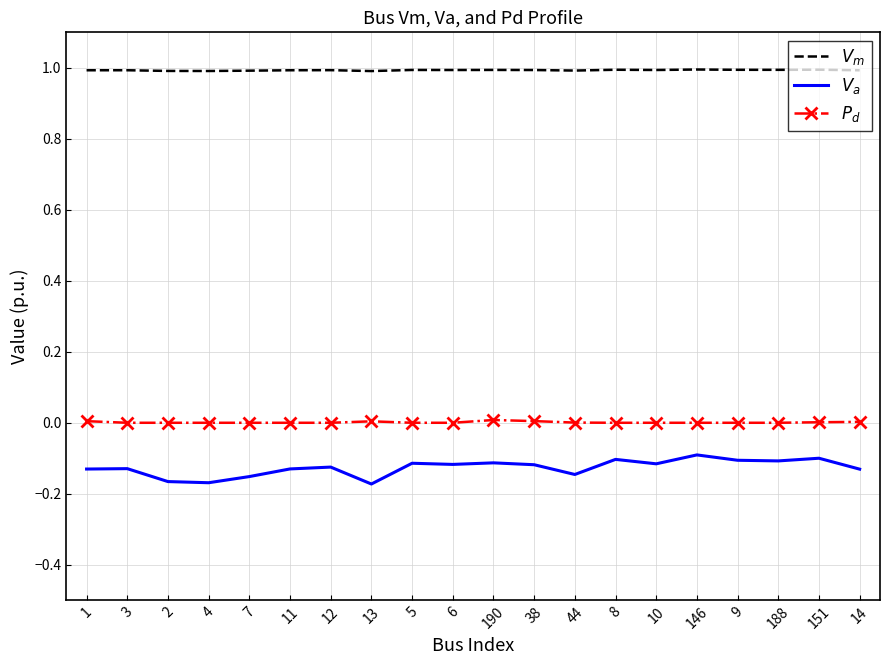

Which series has the largest total across all categories?

$V_m$